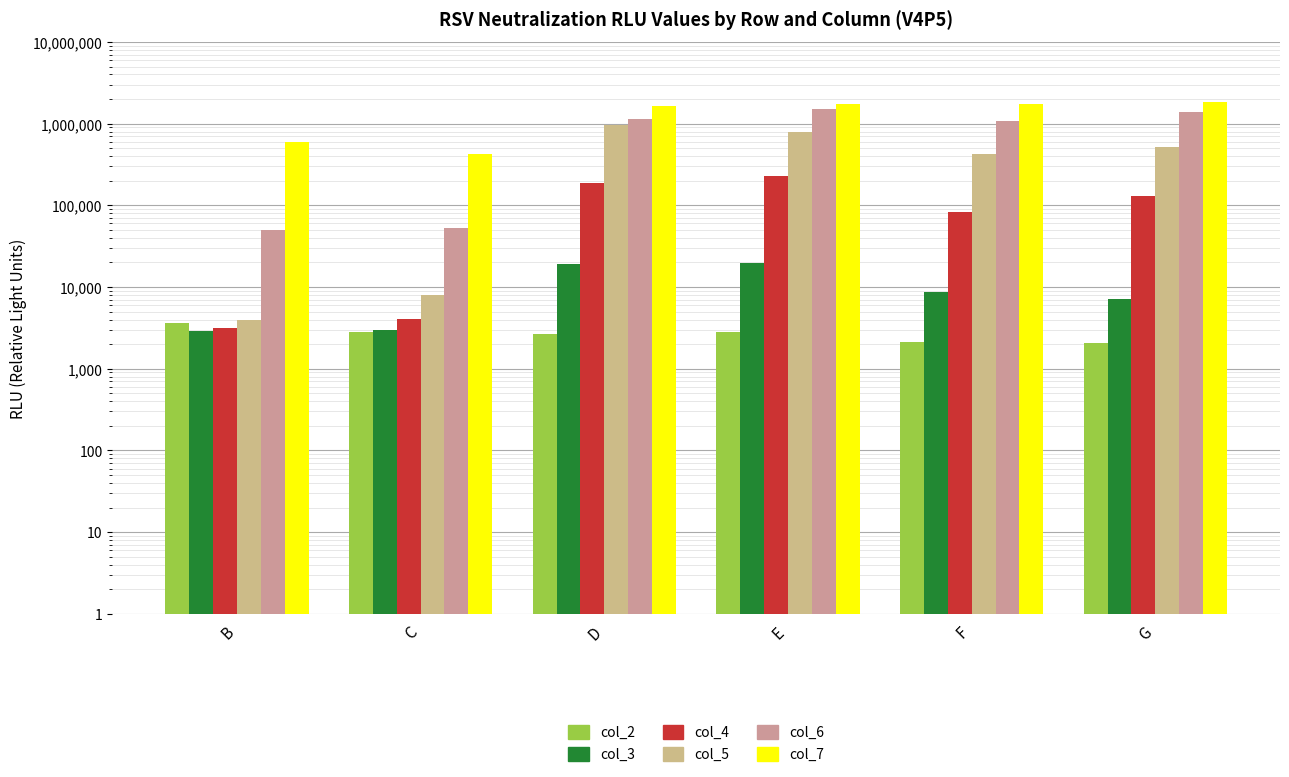

What is the value of the col_7 (V4P5) bar at the 5th from the left?

1739000